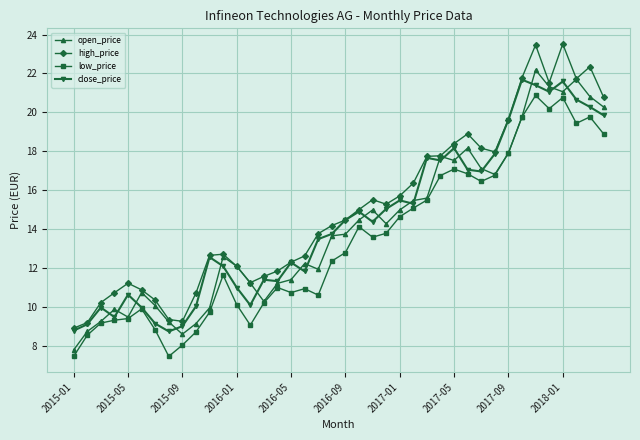

True or false: high_price and low_price intersect in this chart.

False